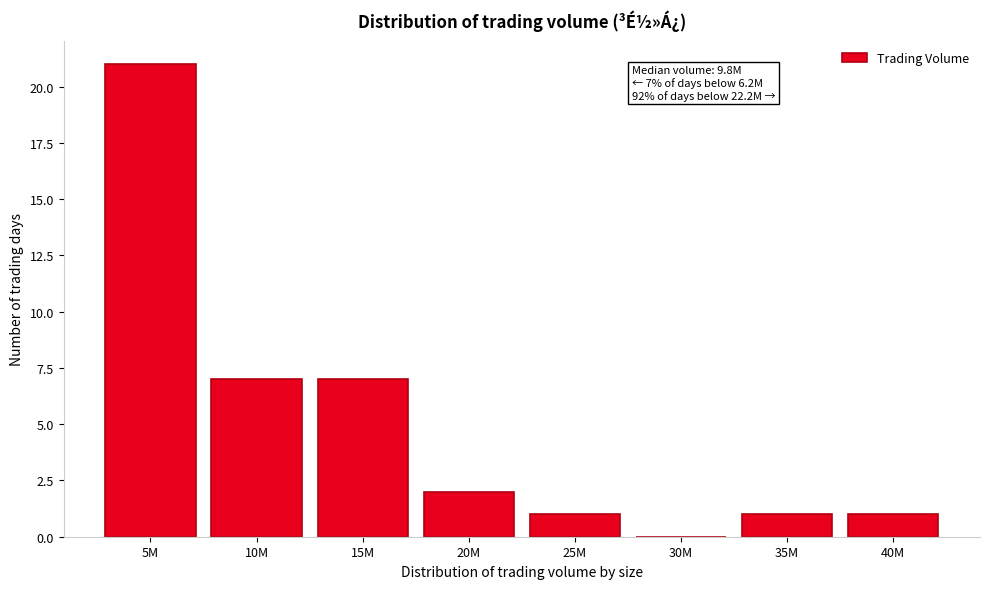

Reading left to right, what are all the values shown in this chart?

5M=21	10M=7	15M=7	20M=2	25M=1	30M=0	35M=1	40M=1